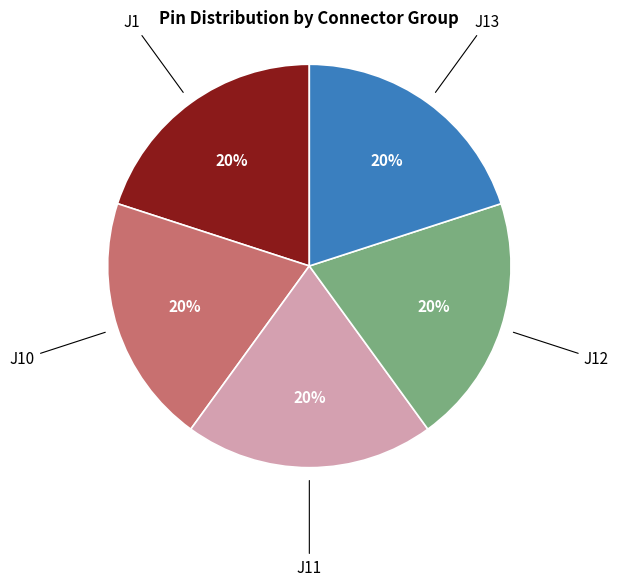

Is there any slice that represents more than half of the pie?

No